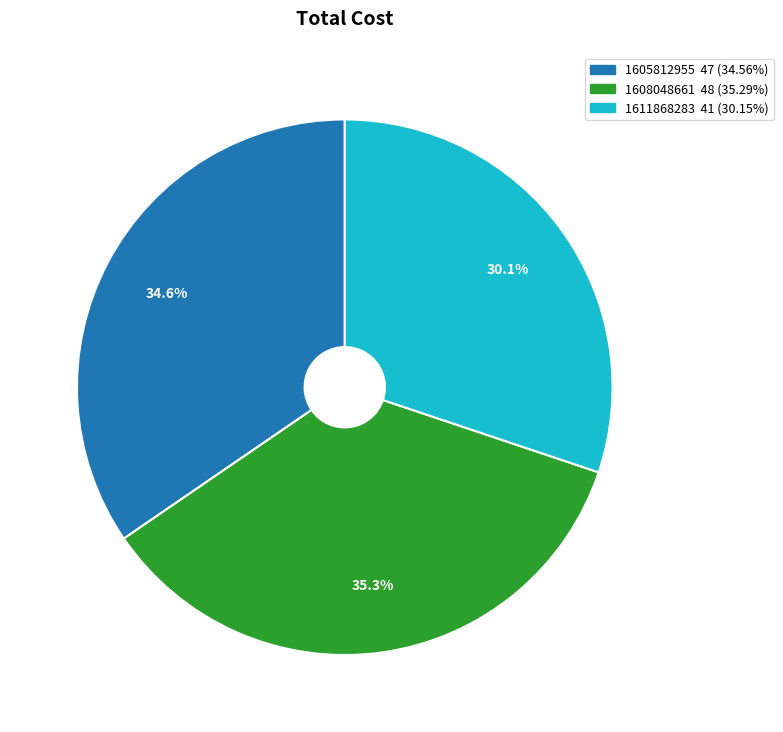

How much of the chart is everything except 1605812955?

65.4%